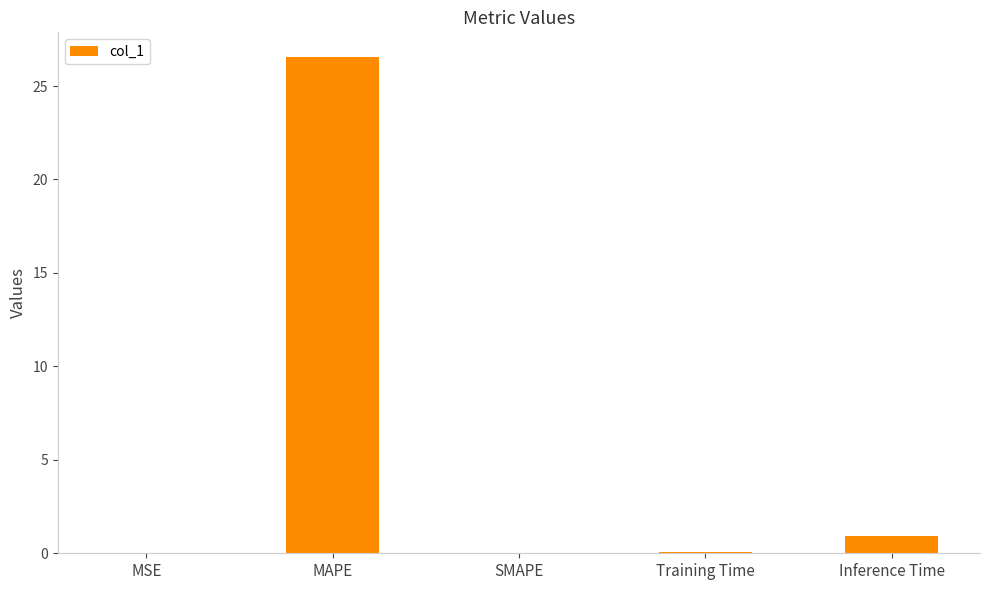

At which category does the chart reach its peak across all series?

MAPE